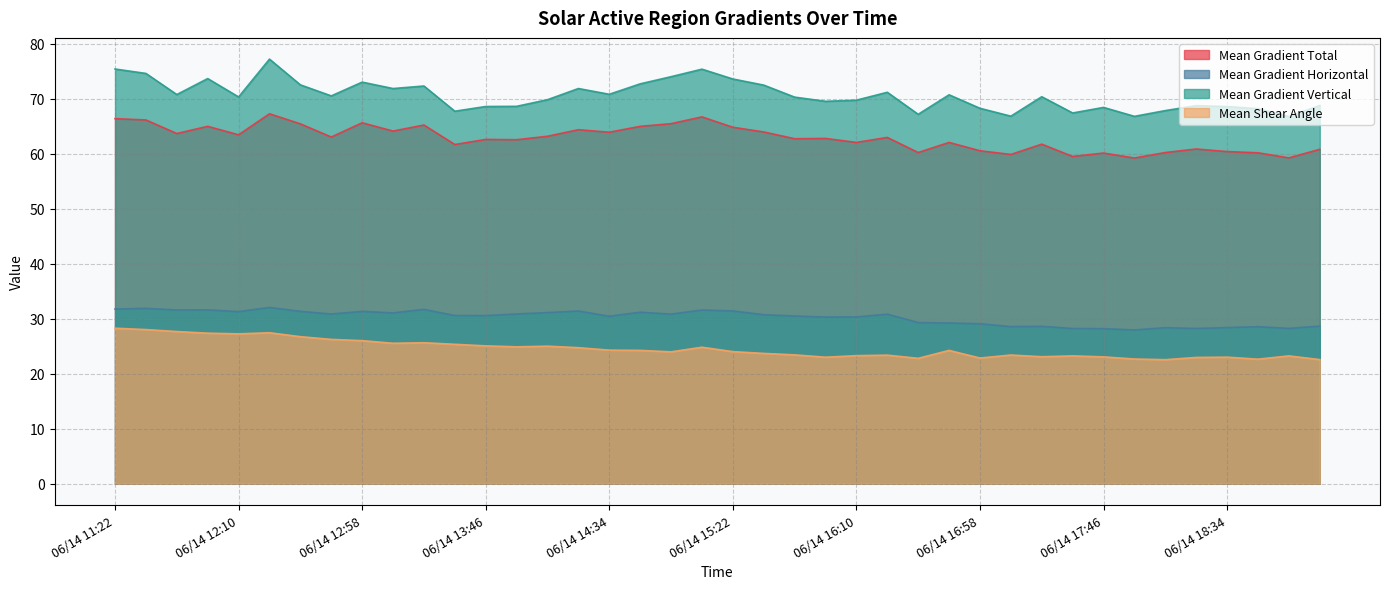

What is the difference between the second highest and second lowest values in the Mean Shear Angle series?

5.5